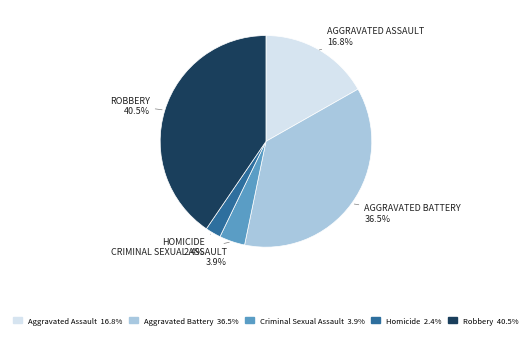

To the nearest percent, what is the difference between the largest and smallest slice percentages?

38%